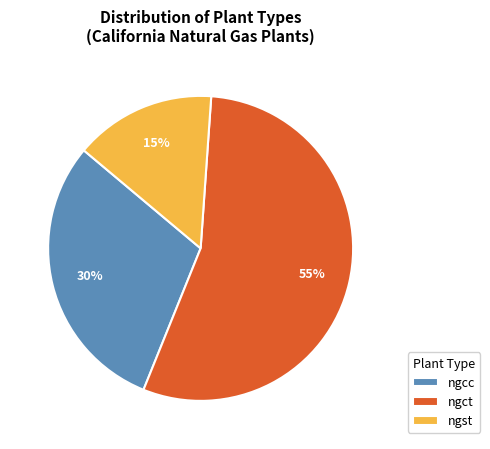

To the nearest percent, what is the difference between the ngcc and ngct slice percentages?

25%